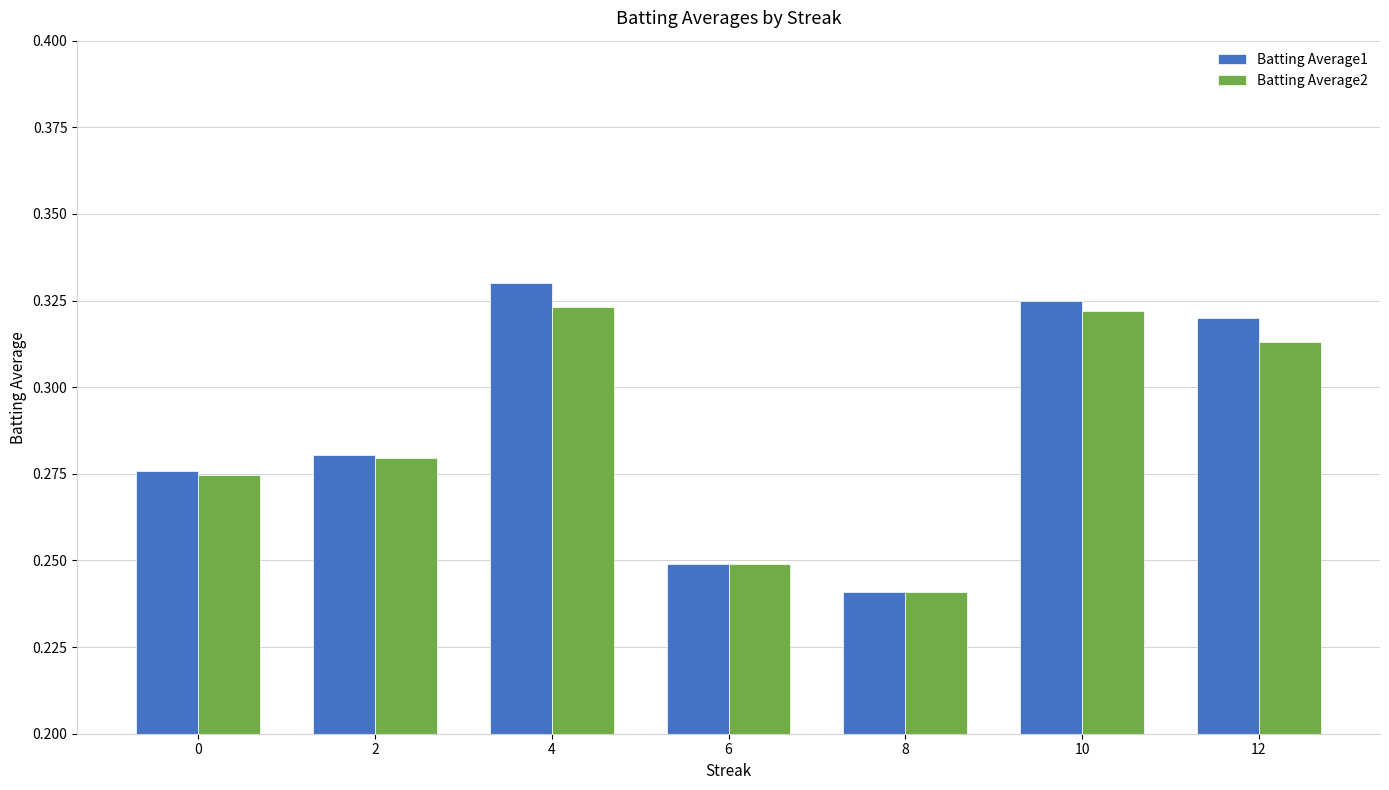

What are all the series names shown in the legend?

Batting Average1, Batting Average2